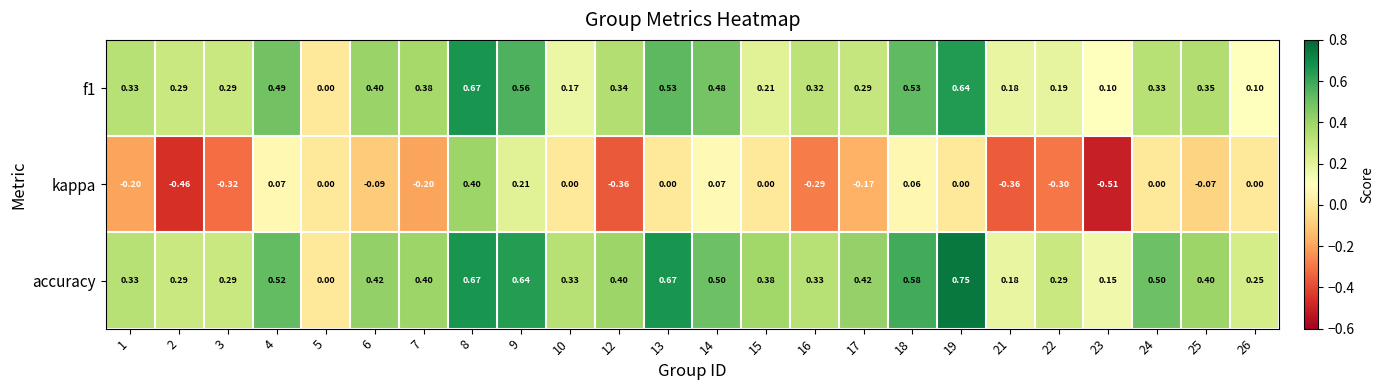

Which series has the largest total across all categories?

accuracy